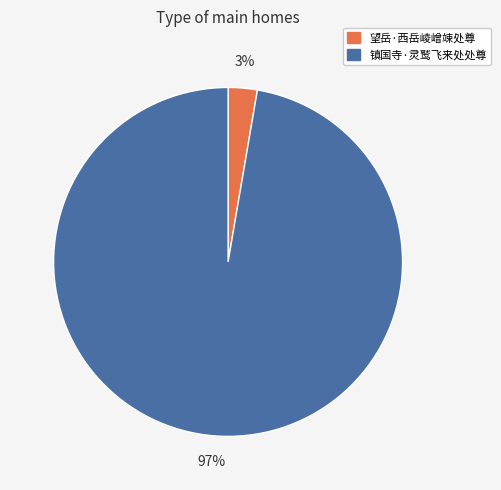

Rank the categories by value from highest to lowest.

镇国寺·灵鹫飞来处处尊, 望岳·西岳崚嶒竦处尊